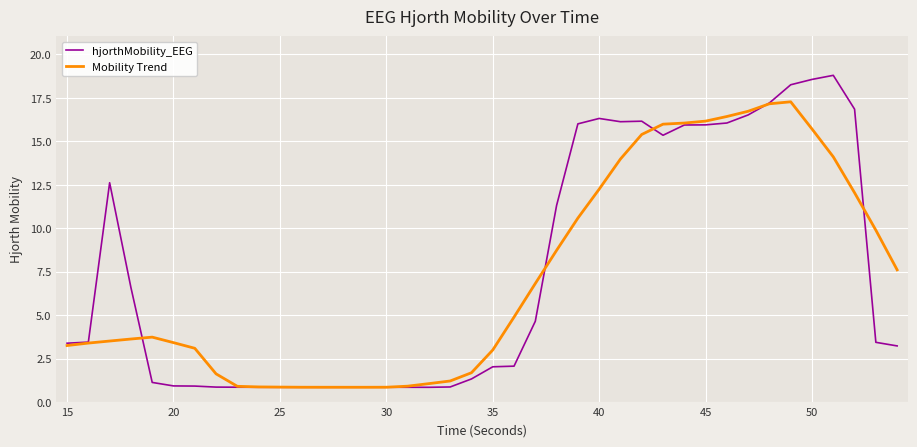

List the series in order of their peak value, highest first.

hjorthMobility_EEG, Mobility Trend